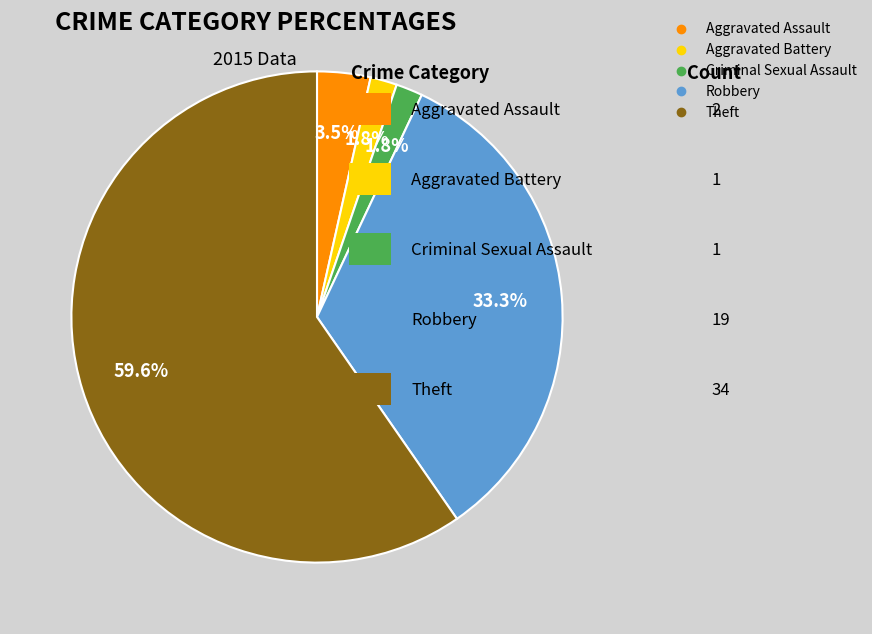

To the nearest percent, what is the combined percentage of Aggravated Battery and Robbery?

35%